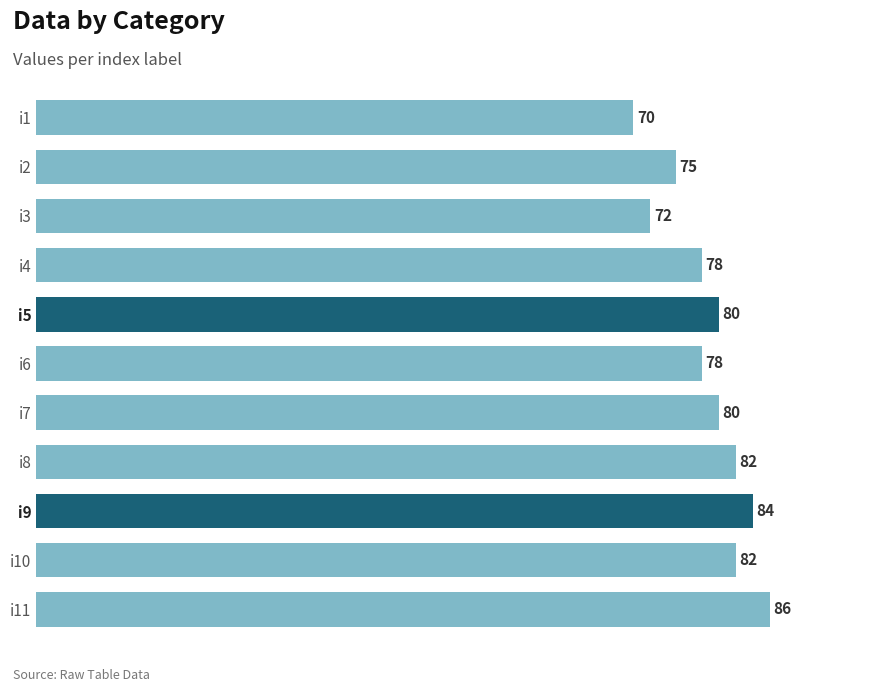

At which category does the chart reach its peak across all series?

i11